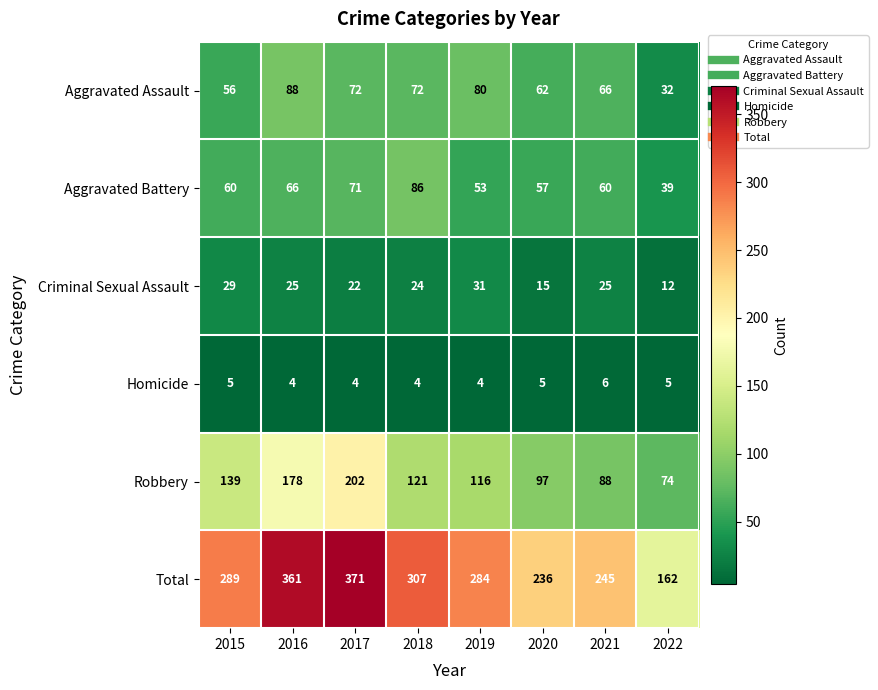

Which series has the widest spread of values?

Total